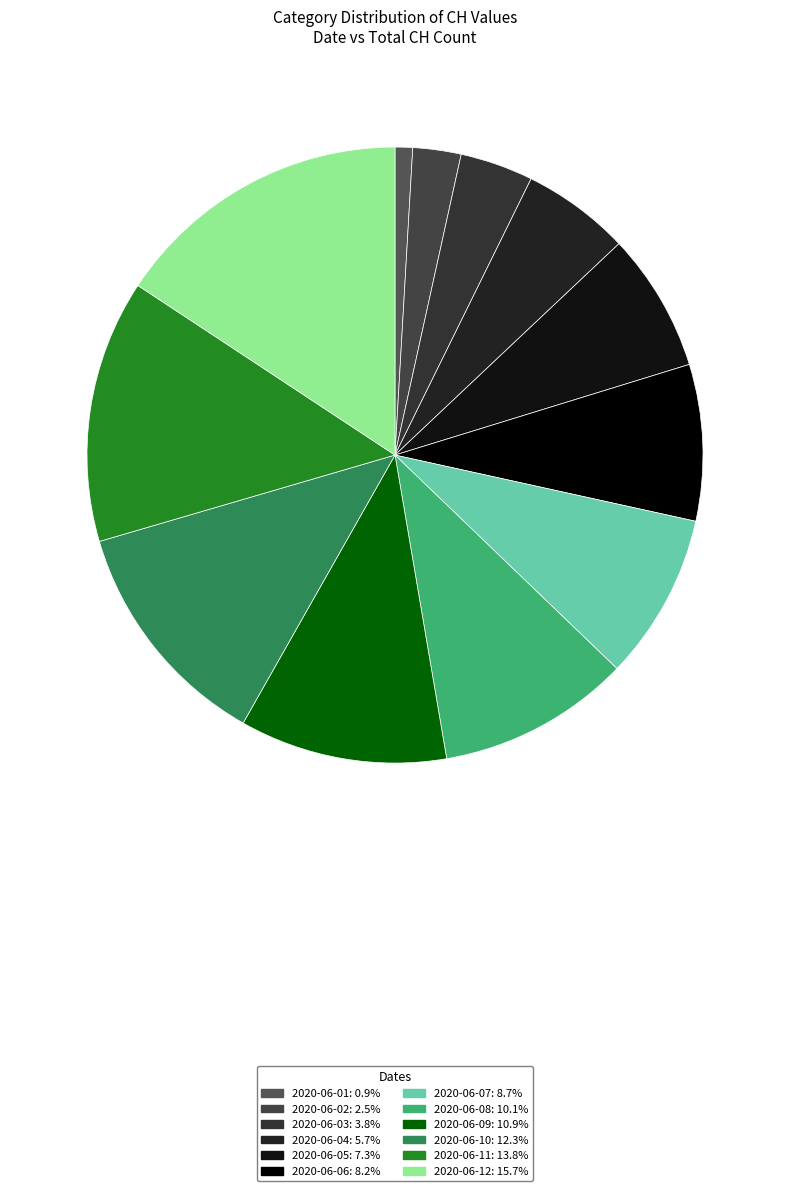

True or false: 2020-06-06 accounts for 8% of the total.

True